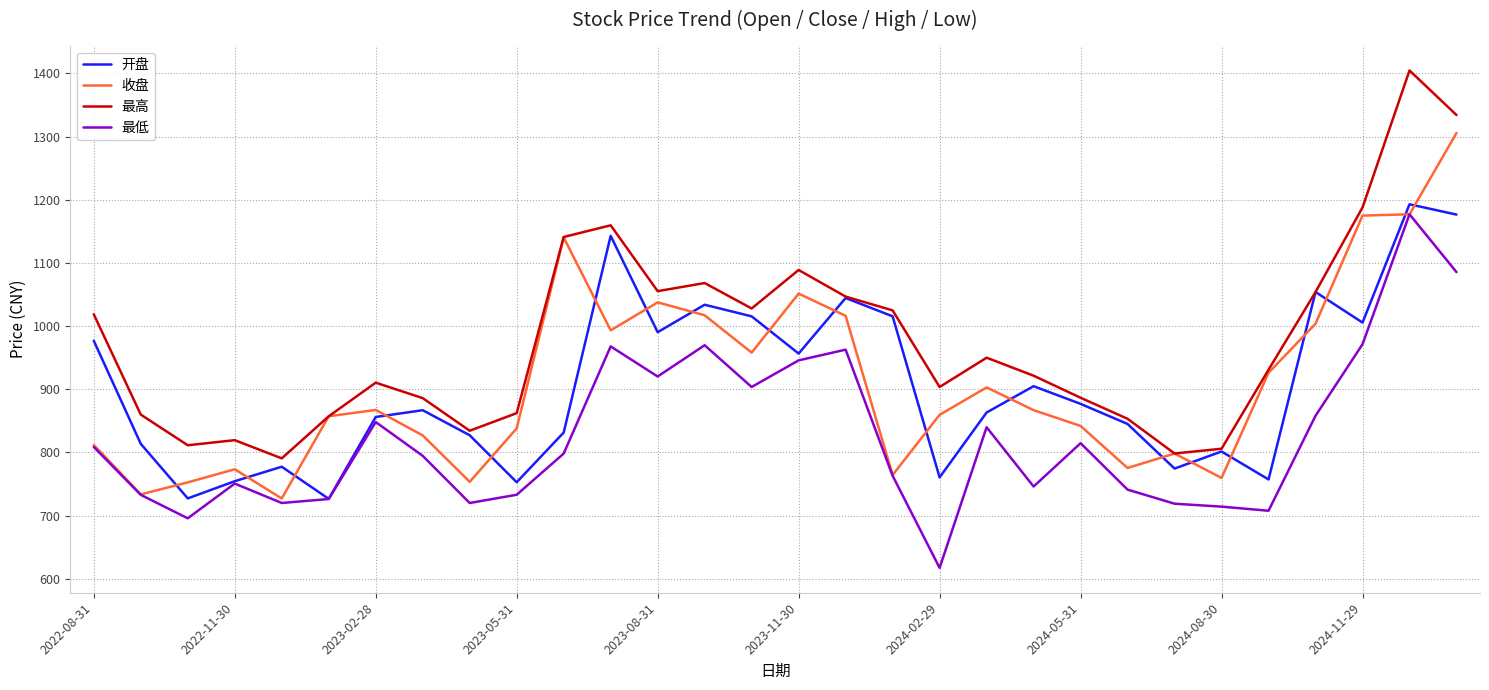

What is the maximum value for 收盘?

1305.5